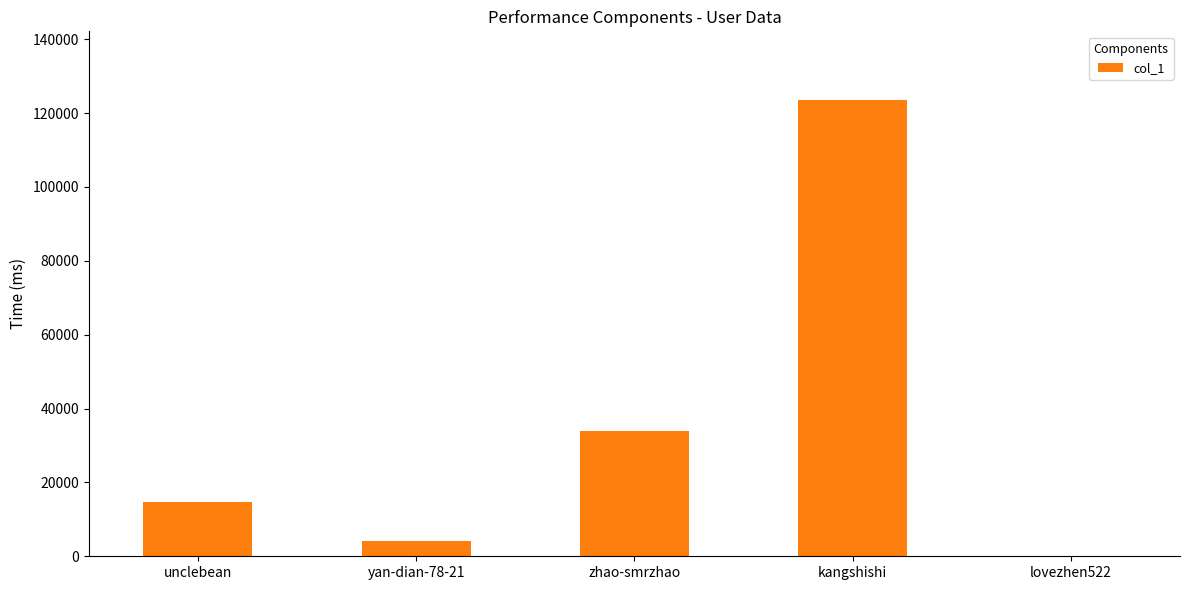

Which label corresponds to the largest value in the chart?

kangshishi